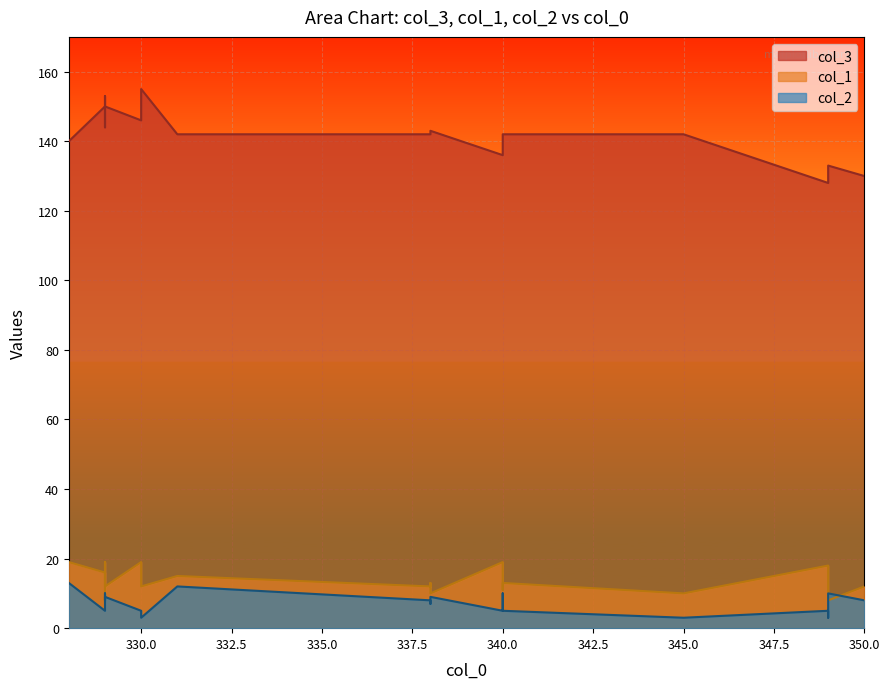

Is it true that col_1 equals 16 at 1?

False